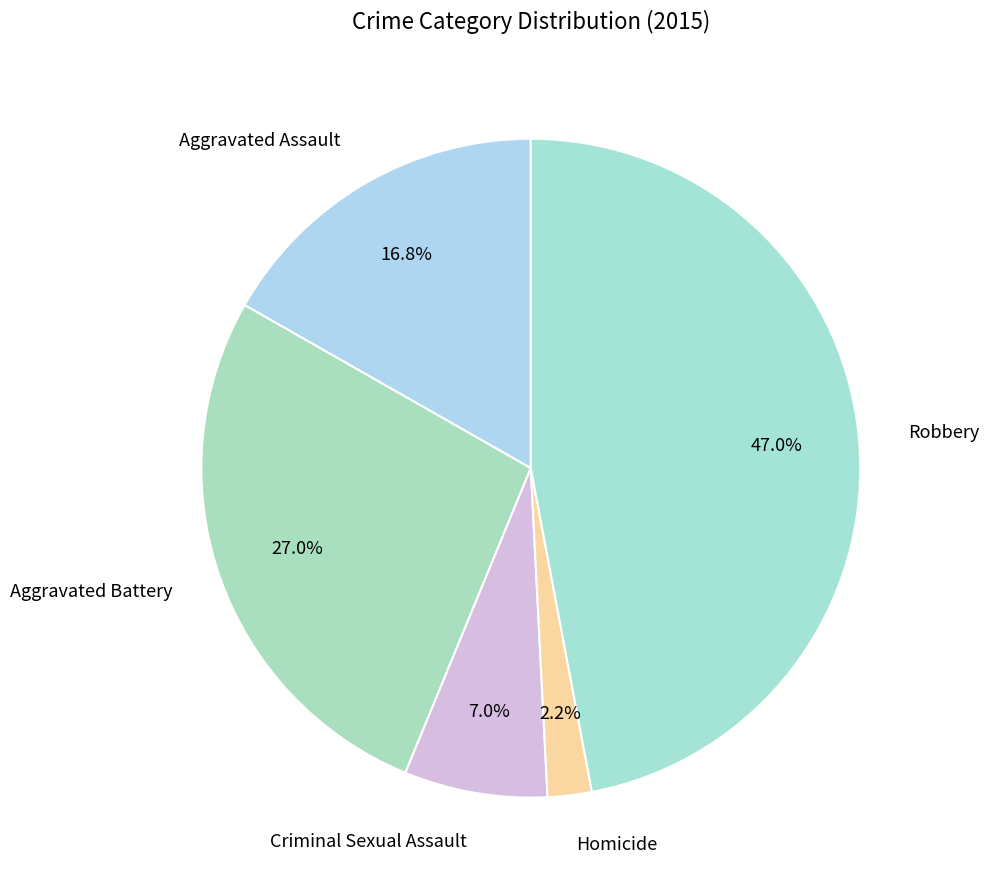

Count the number of slices in the pie.

5